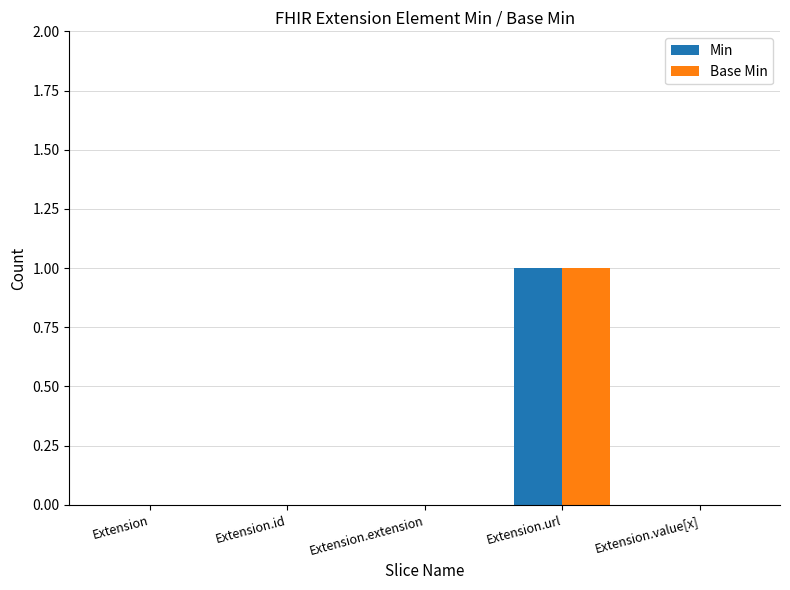

How many distinct data groups are displayed?

2